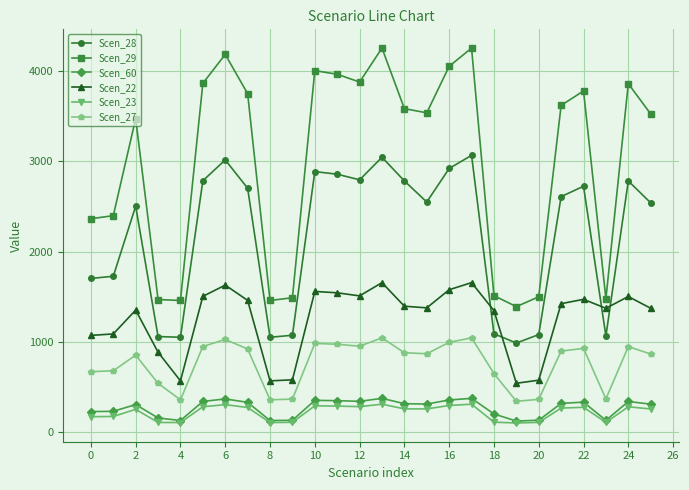

What is the minimum value for Scen_23?

101.1